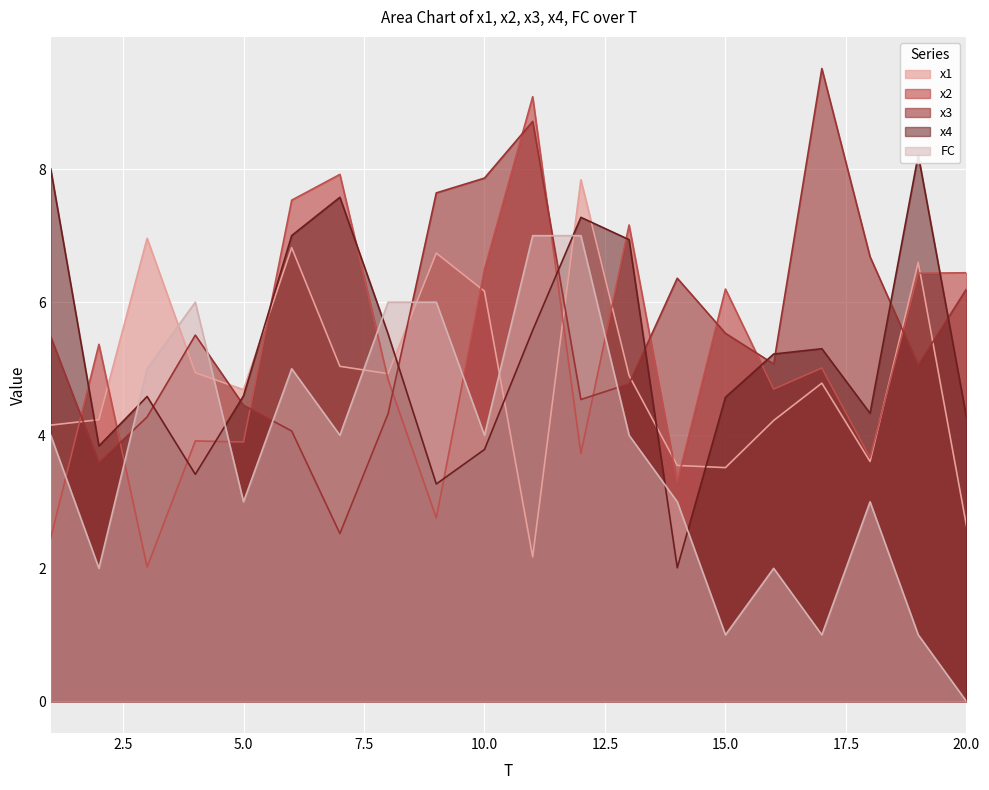

How many lines are shown in the chart?

5